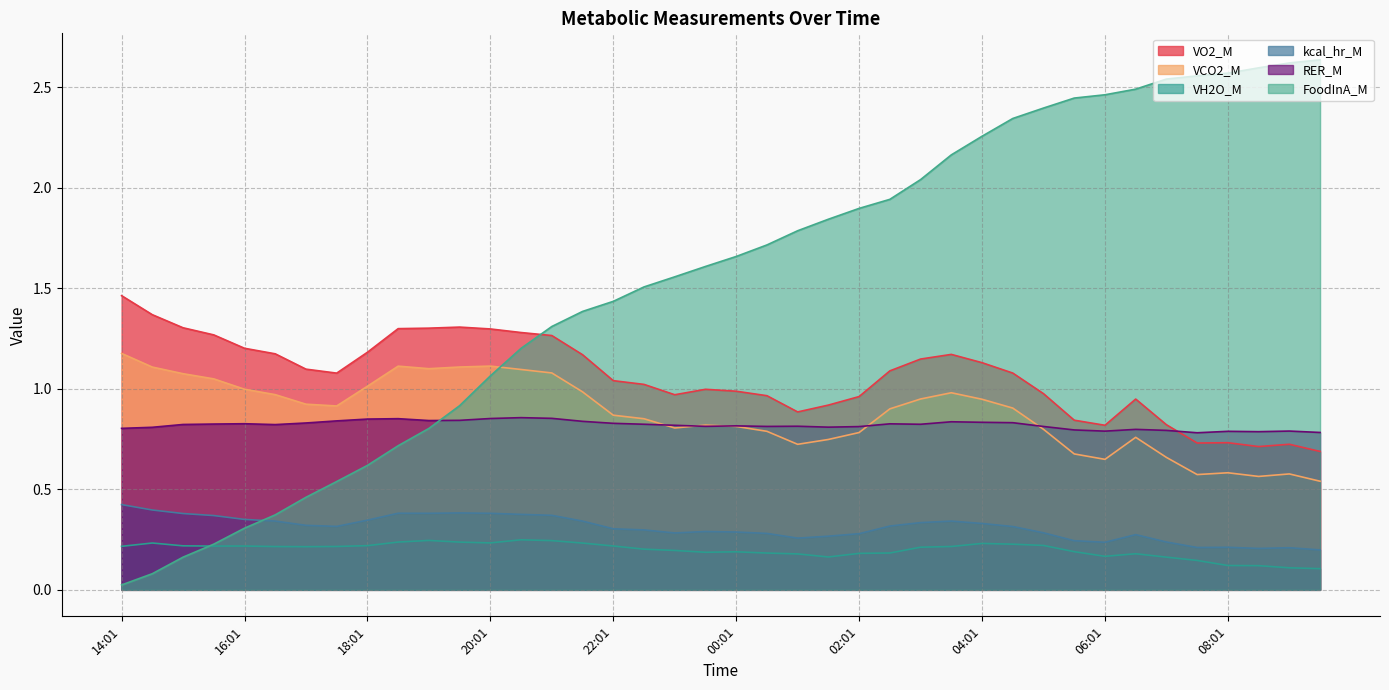

How many lines are shown in the chart?

6